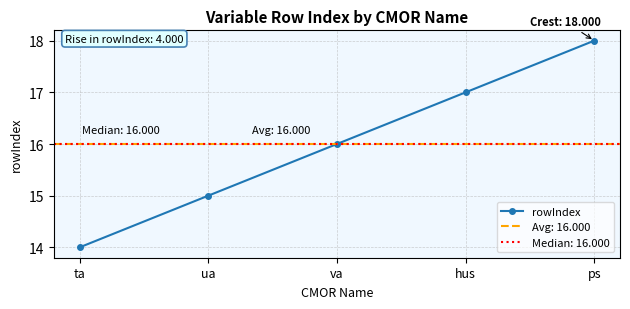

How many values are between 15 and 17?

3